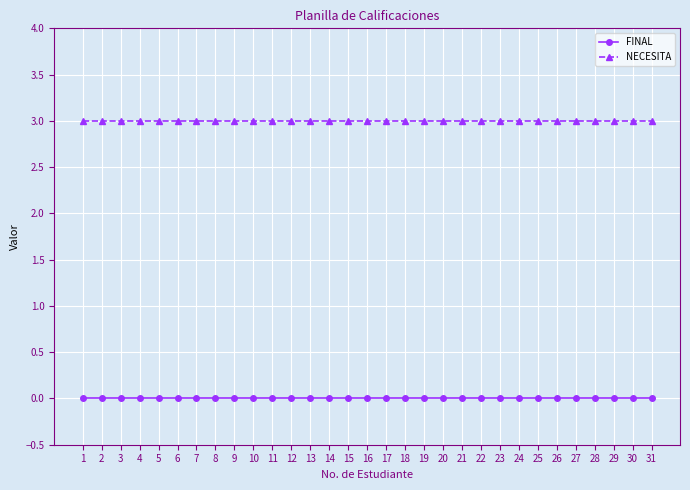

Is the value of NECESITA at 6 greater than the value of FINAL at 24?

Yes